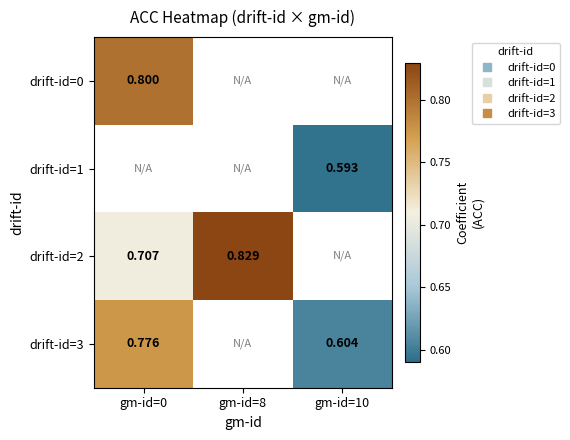

Which category has the lowest value in the drift-id=3 series?

gm-id=10